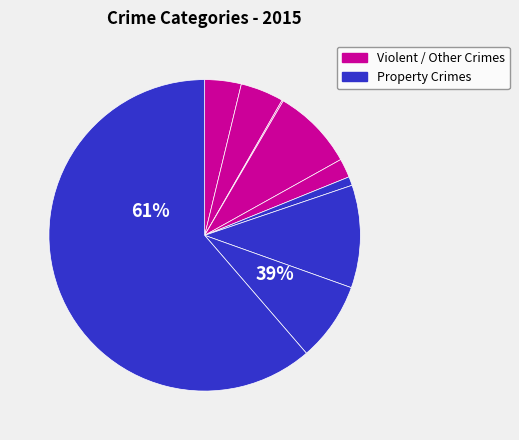

Combined, what portion of the pie is Arson and Burglary?

8.6%